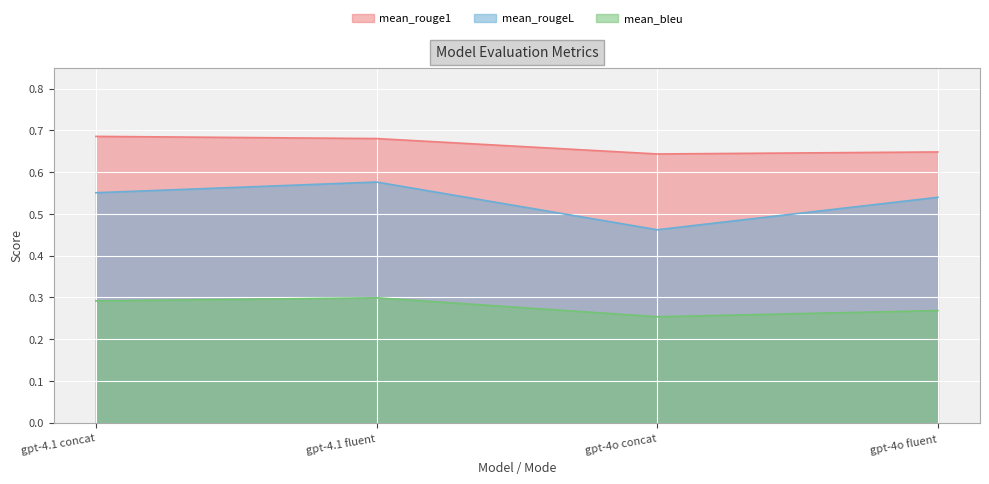

What is the highest value of the mean_bleu series?

0.3